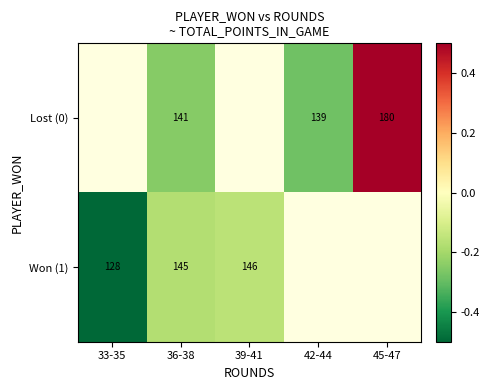

The Won (1) series shows -0.2 at 36-38. True or false?

True